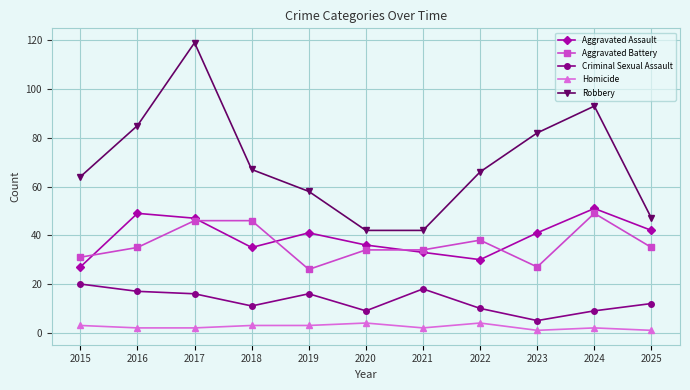

Reading left to right, list all the values displayed in this chart.

Aggravated Assault: 2015=27	2016=49	2017=47	2018=35	2019=41	2020=36	2021=33	2022=30	2023=41	2024=51	2025=42
Aggravated Battery: 2015=31	2016=35	2017=46	2018=46	2019=26	2020=34	2021=34	2022=38	2023=27	2024=49	2025=35
Criminal Sexual Assault: 2015=20	2016=17	2017=16	2018=11	2019=16	2020=9	2021=18	2022=10	2023=5	2024=9	2025=12
Homicide: 2015=3	2016=2	2017=2	2018=3	2019=3	2020=4	2021=2	2022=4	2023=1	2024=2	2025=1
Robbery: 2015=64	2016=85	2017=119	2018=67	2019=58	2020=42	2021=42	2022=66	2023=82	2024=93	2025=47